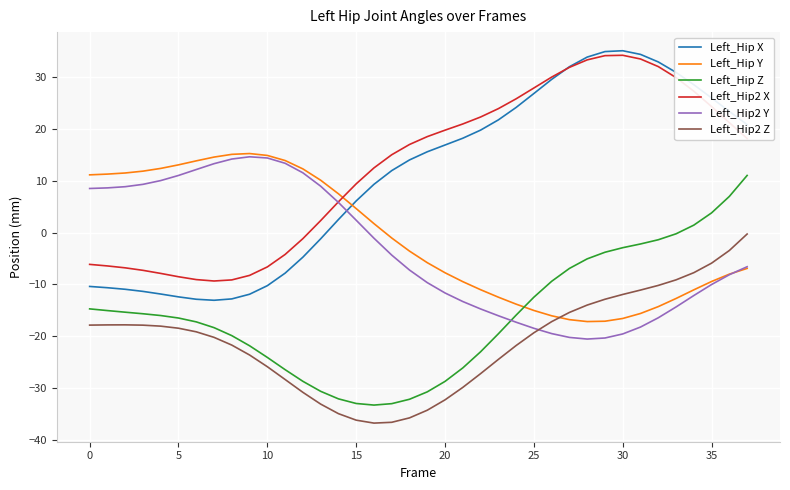

What is the minimum value for Left_Hip2 X?

-9.4